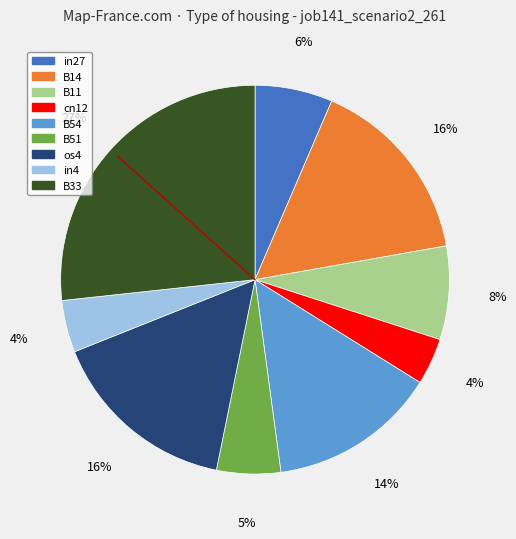

To the nearest percent, what is the difference between the B14 and cn12 slice percentages?

12%